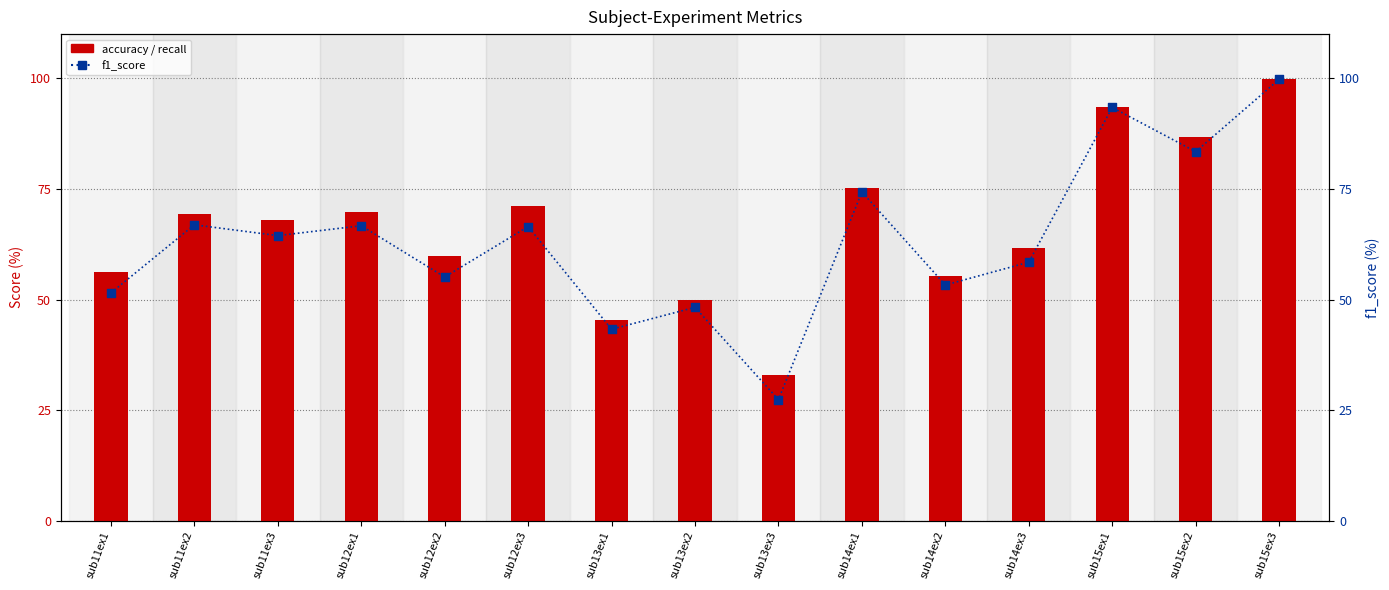

What is the total value across all series at sub15ex2?

170.1